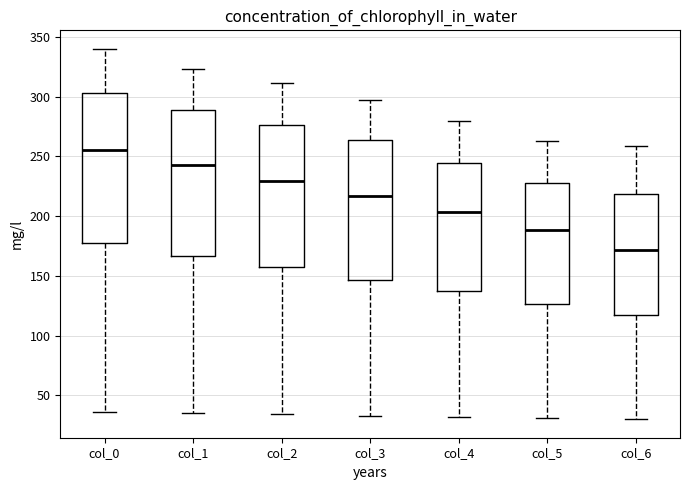

Reading left to right, transcribe this box plot: for each box, give where its median line is, the range the box spans, and where its two whiskers end, as read against the y-axis. The values are not printed on the chart, so give them approximately, as read against the axis.

col_0: median 255, box 175 to 305, whiskers 35 to 340
col_1: median 245, box 165 to 290, whiskers 35 to 325
col_2: median 230, box 155 to 275, whiskers 35 to 310
col_3: median 215, box 145 to 265, whiskers 35 to 295
col_4: median 205, box 135 to 245, whiskers 30 to 280
col_5: median 190, box 125 to 230, whiskers 30 to 265
col_6: median 170, box 115 to 220, whiskers 30 to 260